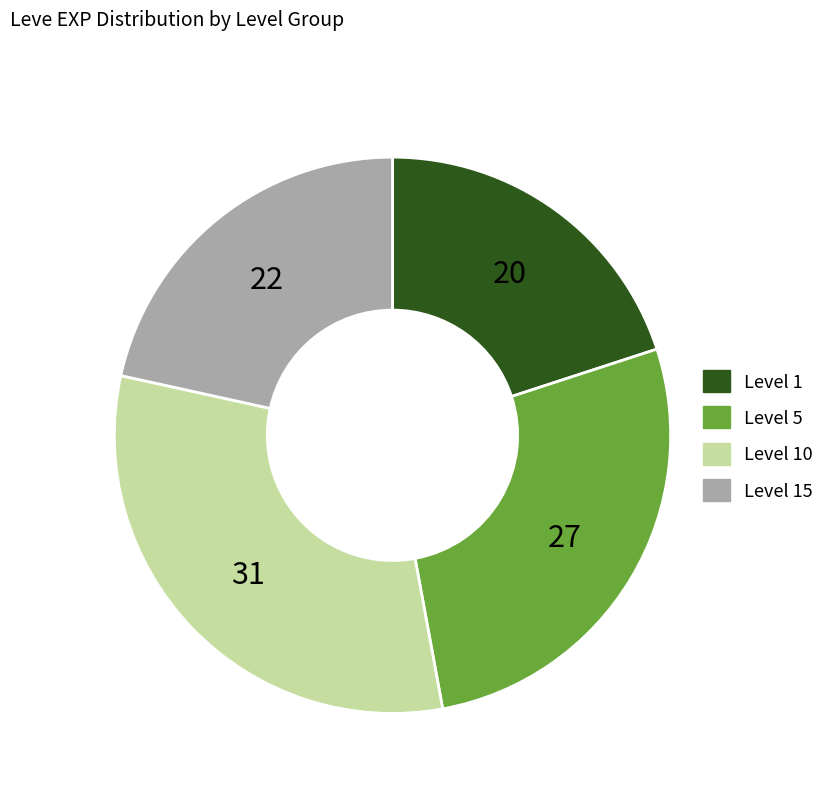

Is there any slice that represents more than half of the pie?

No